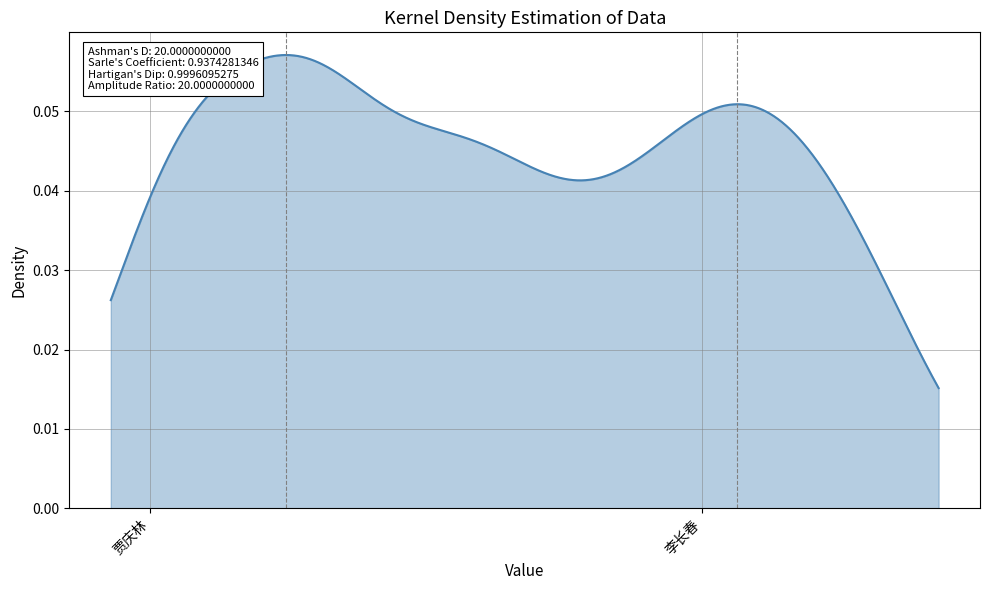

Does the chart display data point markers on the line(s)?

No